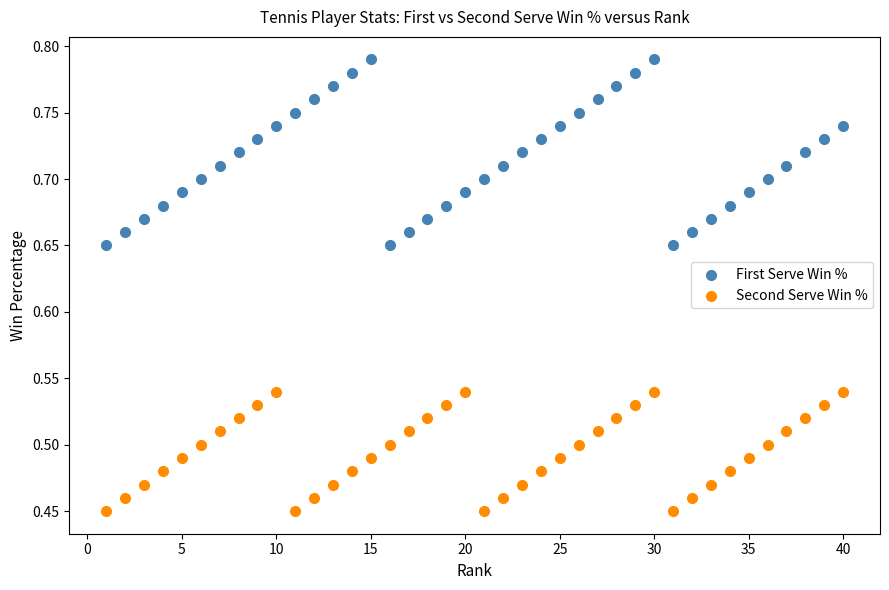

What are all the series names shown in the legend?

First Serve Win %, Second Serve Win %